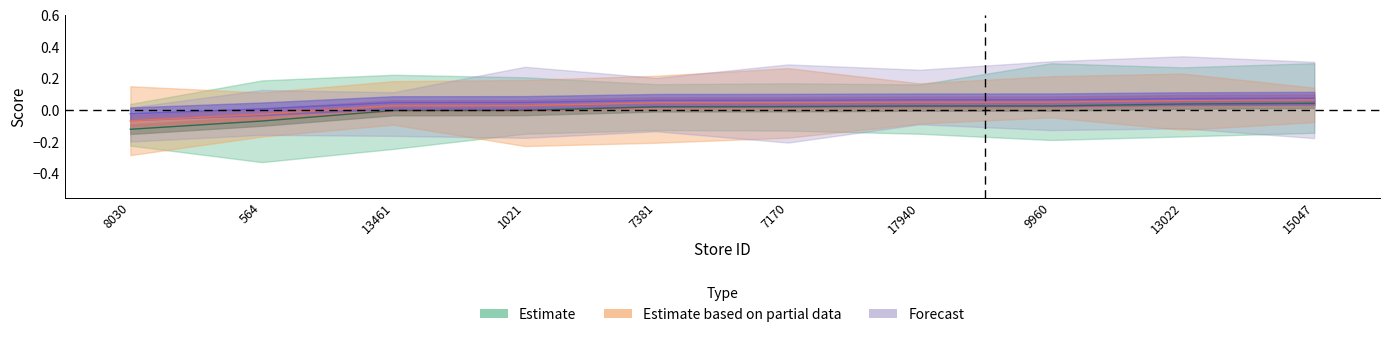

Read the Forecast value at 9960.

0.1